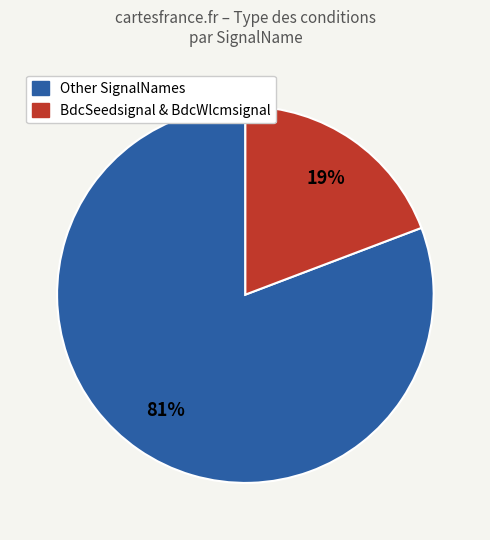

Is there any slice that represents more than half of the pie?

Yes